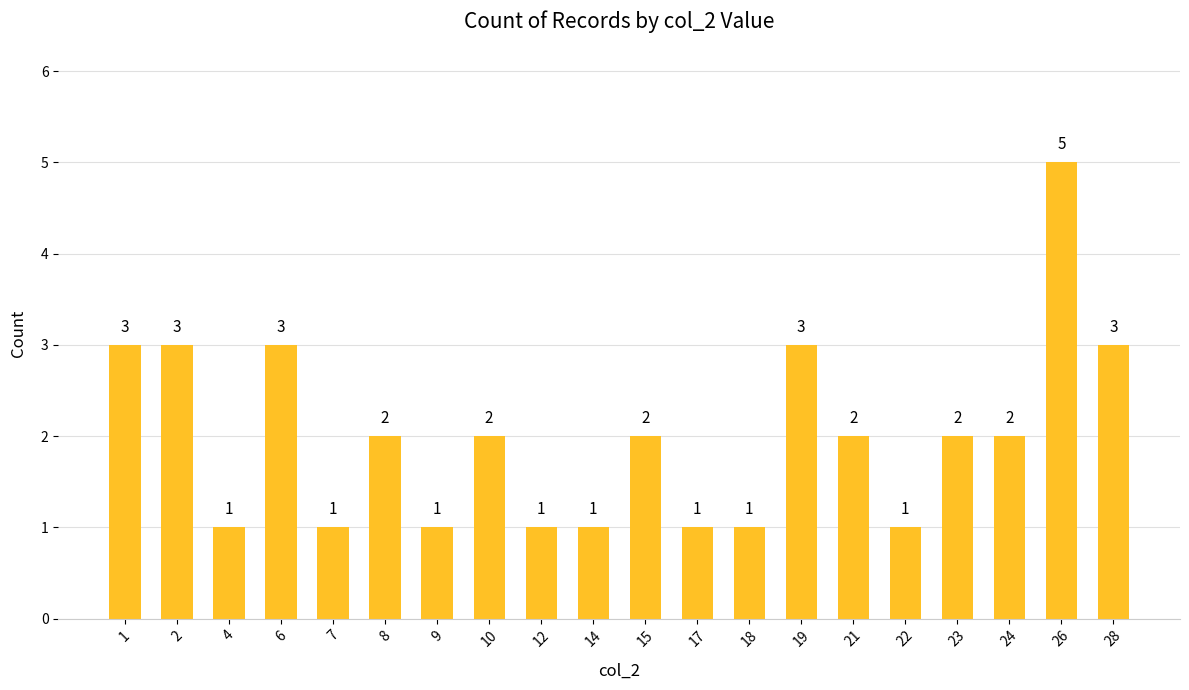

What is the greatest value displayed?

5